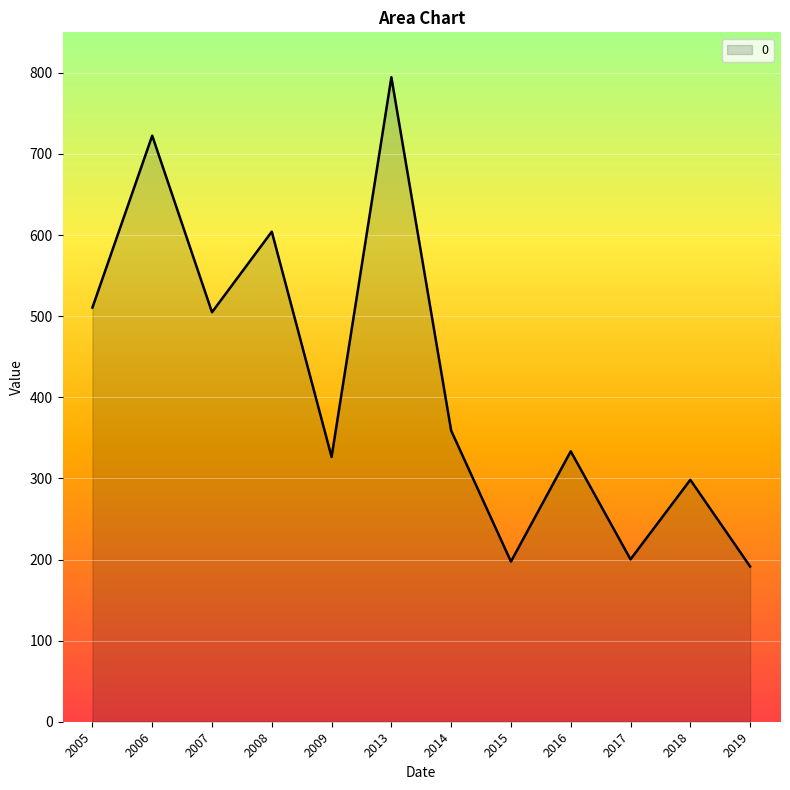

What is the difference between the values at 2006 and 2018?

424.3